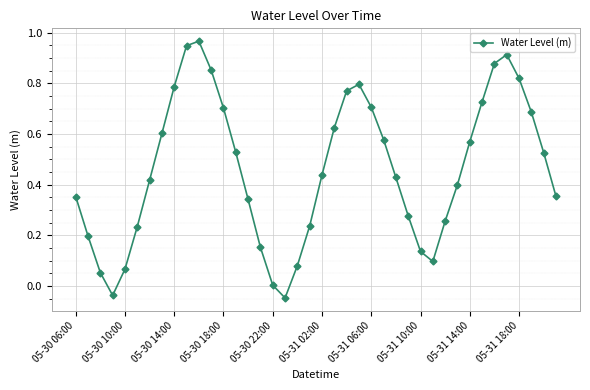

True or false: there are more than 2 points higher than both neighbors.

True